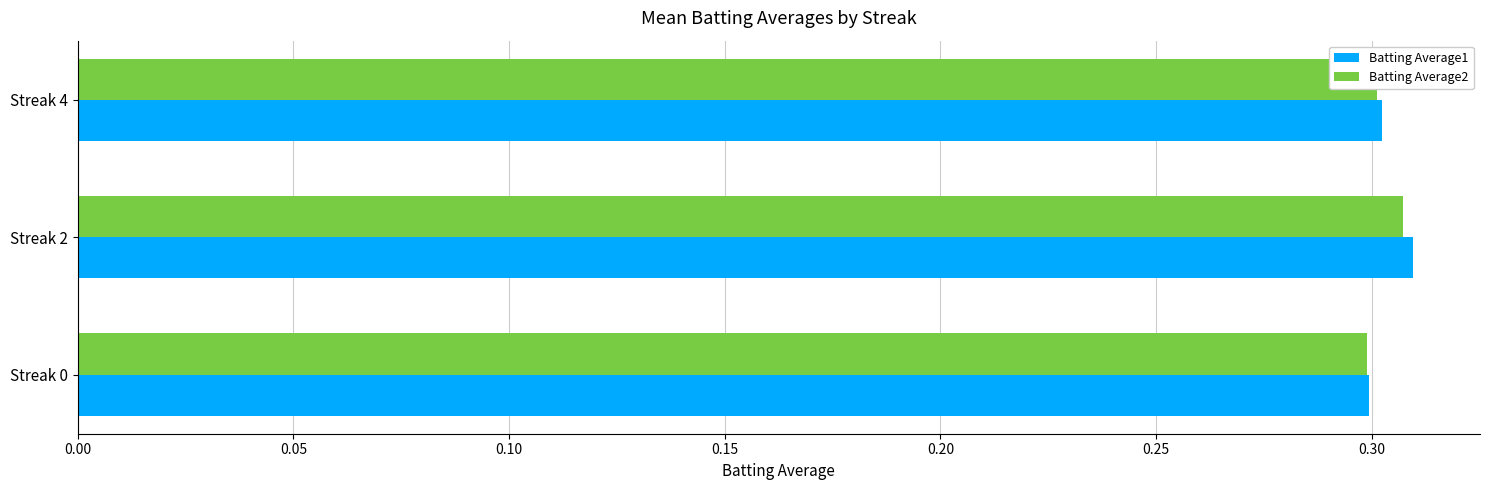

Is it true that Batting Average2 equals 0.3 at Streak 2?

True